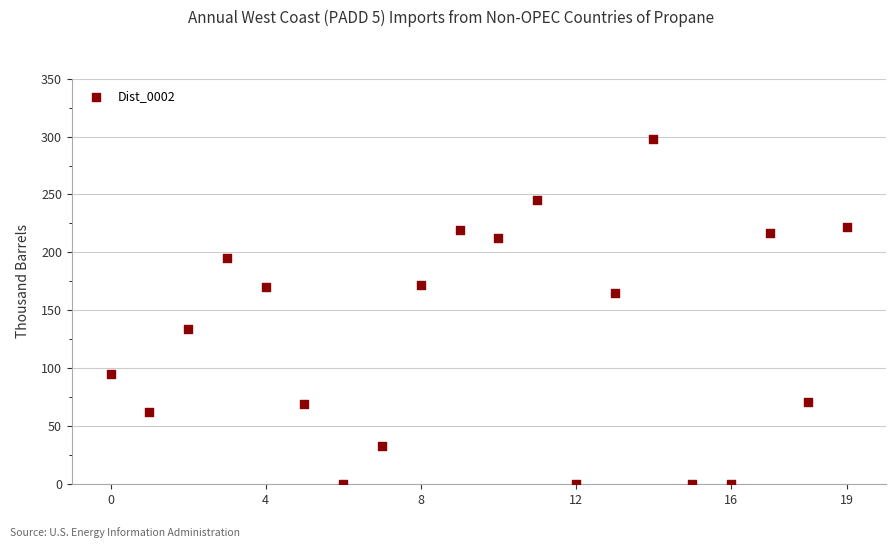

What is the range of Y values (max minus min)?

298